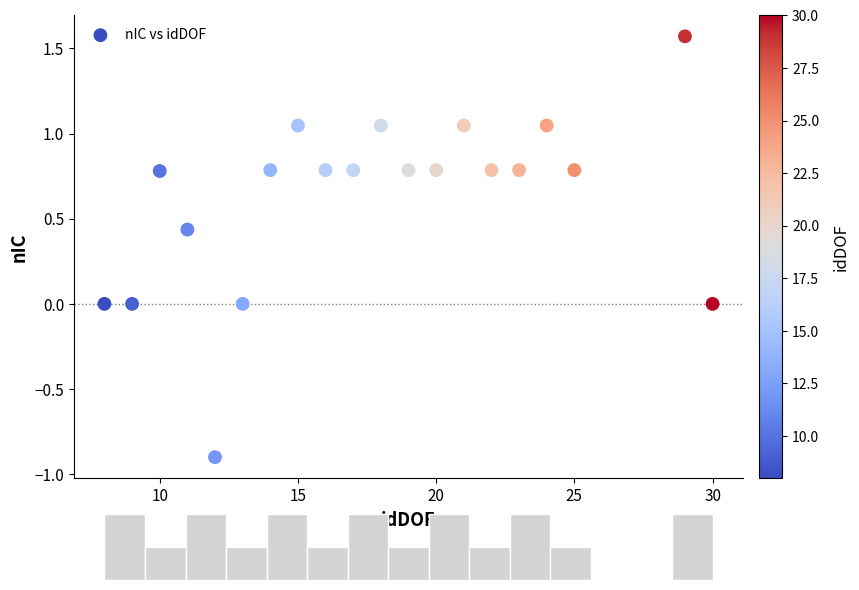

What is the range of X values (max minus min)?

22.0